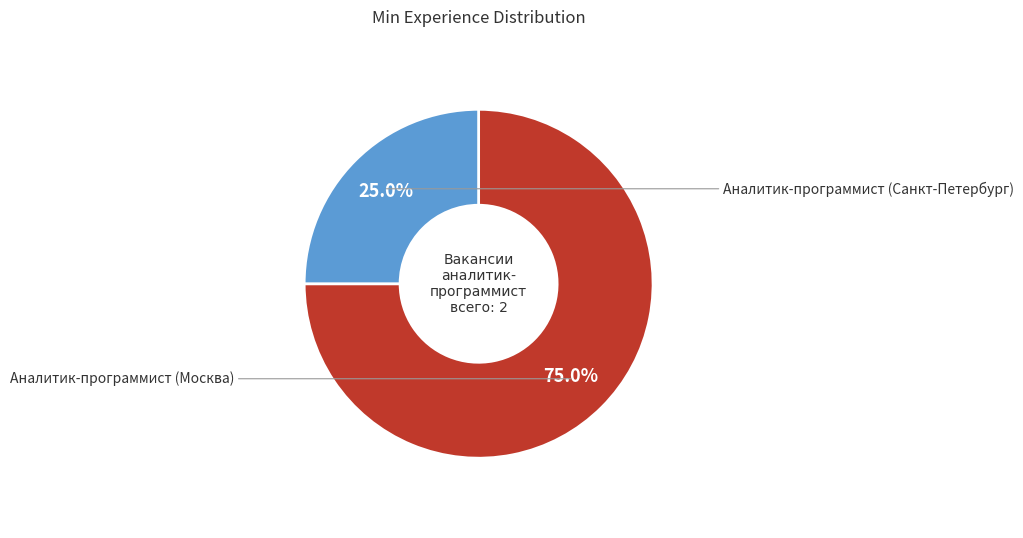

Is there any slice that represents more than half of the pie?

Yes